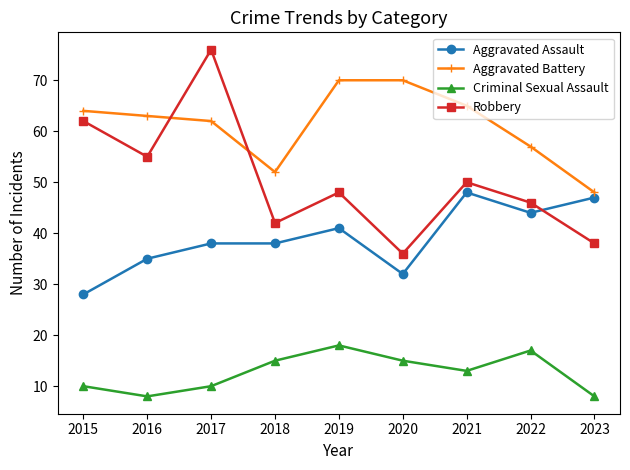

Rank the series at 2018 from highest to lowest value.

Aggravated Battery, Robbery, Aggravated Assault, Criminal Sexual Assault